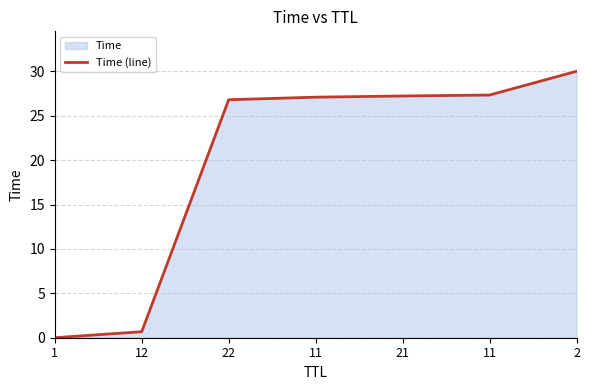

Reading left to right, transcribe all the data shown in this chart.

1=0.0	12=0.7	22=26.8	11=27.1	21=27.2	11=27.3	2=30.0